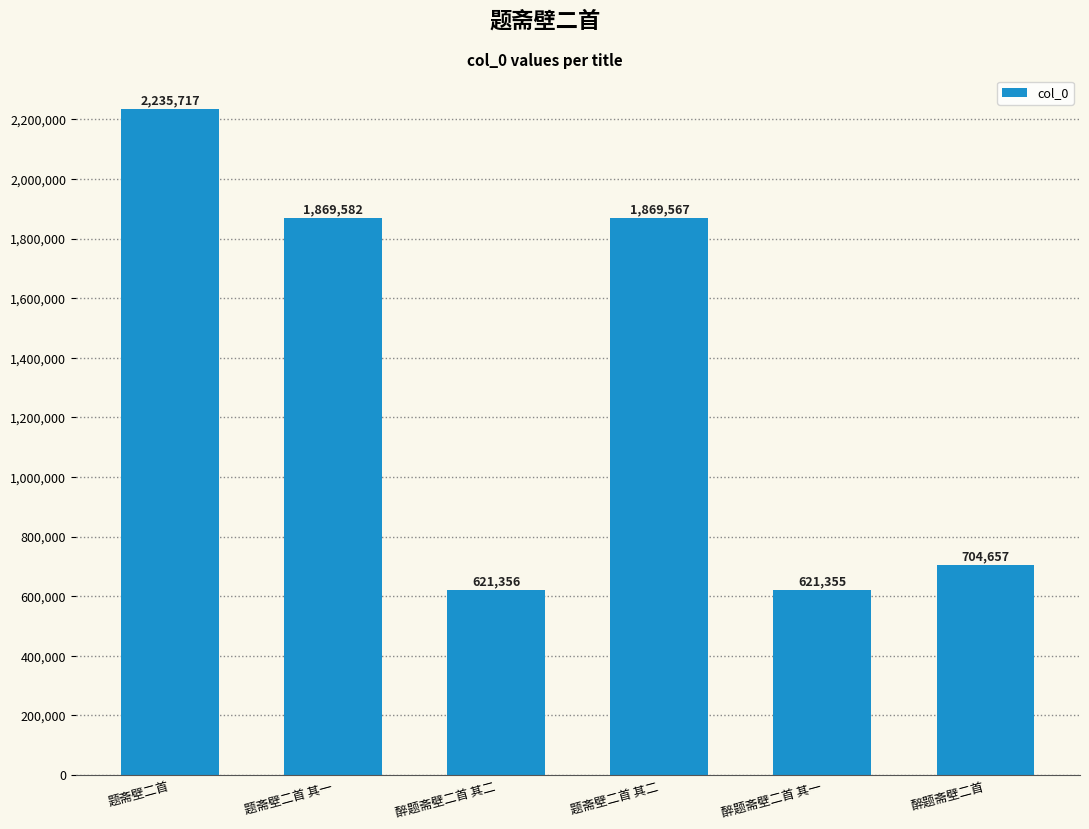

What is the greatest value displayed?

2235717